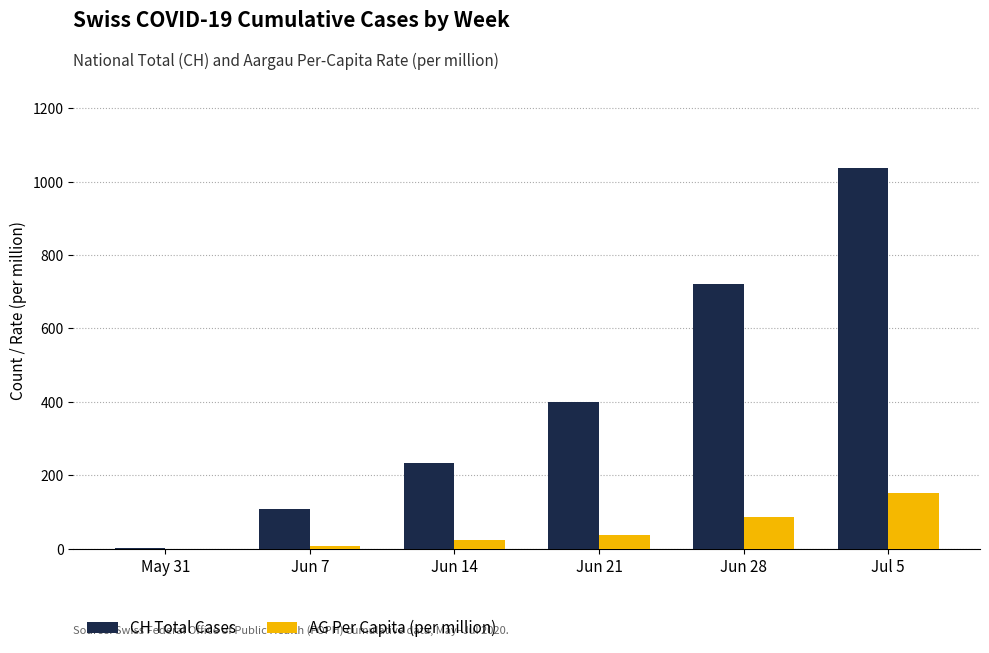

The value of AG Per Capita (per million) at Jul 5 is 235.6. True or false?

False